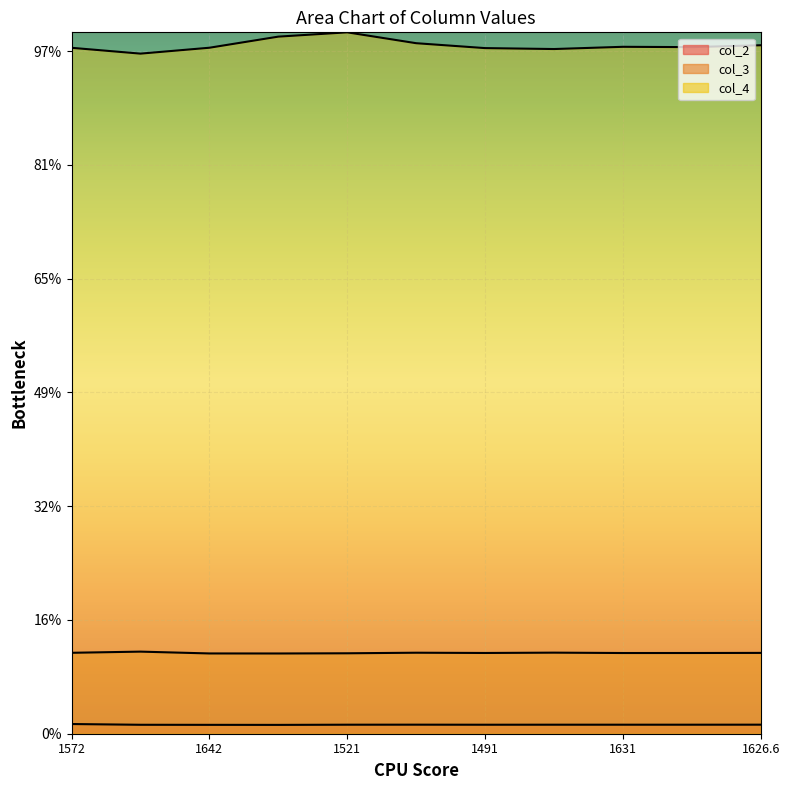

How many values in the col_2 series exceed 158588?

5